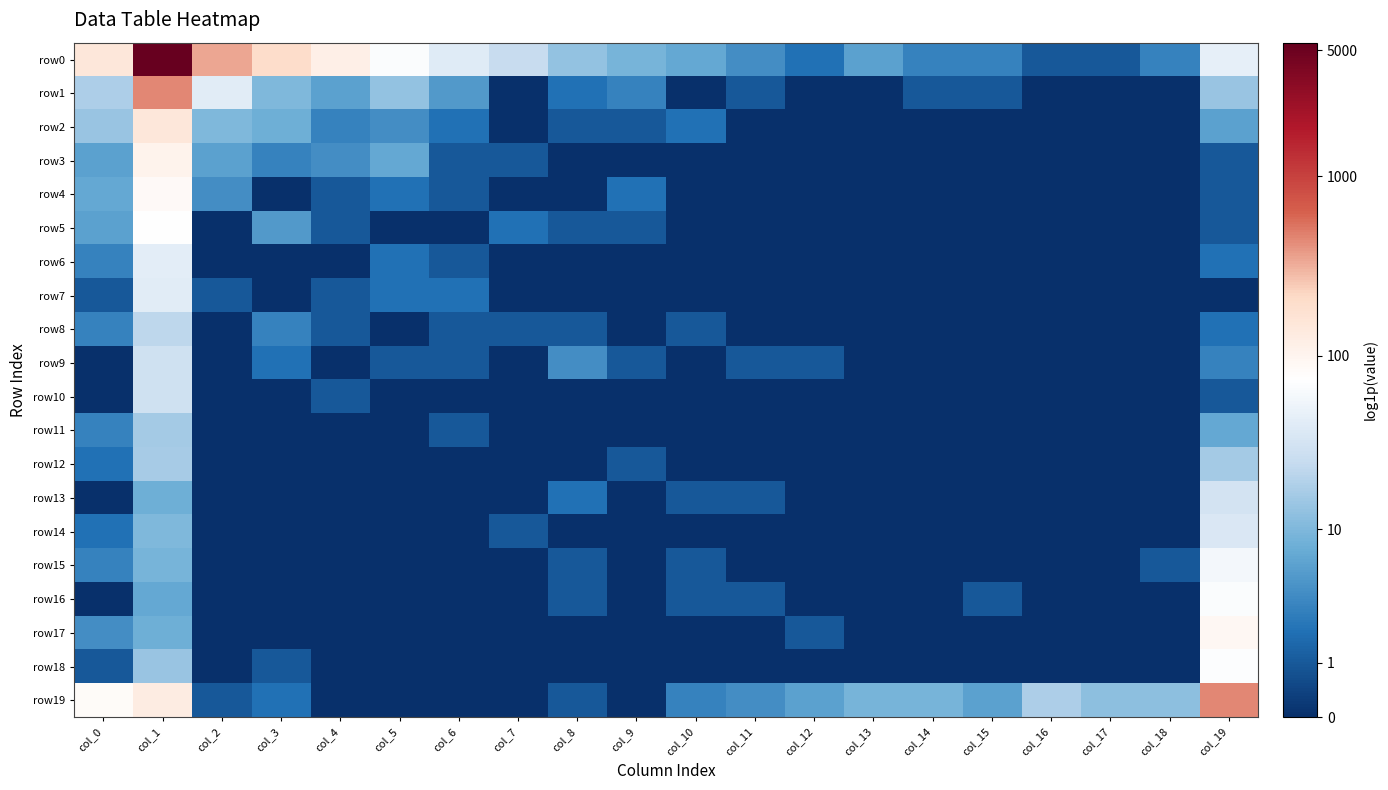

At which category does the chart reach its minimum across all series?

col_7